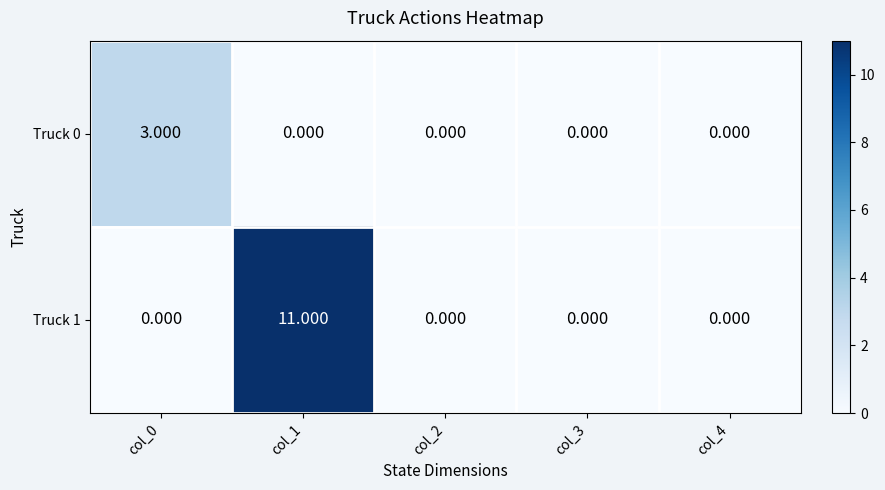

Which series changed the most between col_1 and col_2?

Truck 1